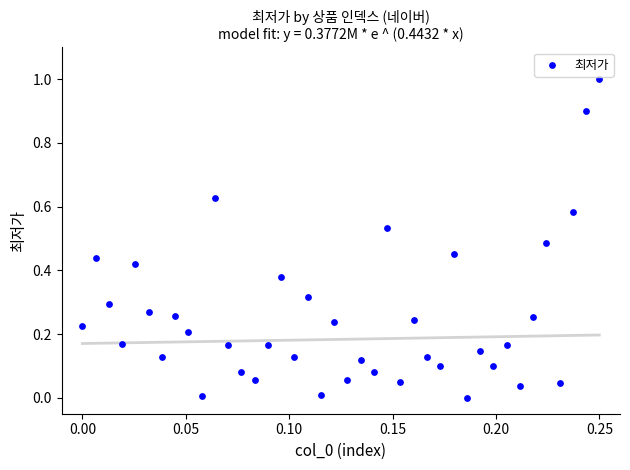

What is the range of Y values (max minus min)?

1.0